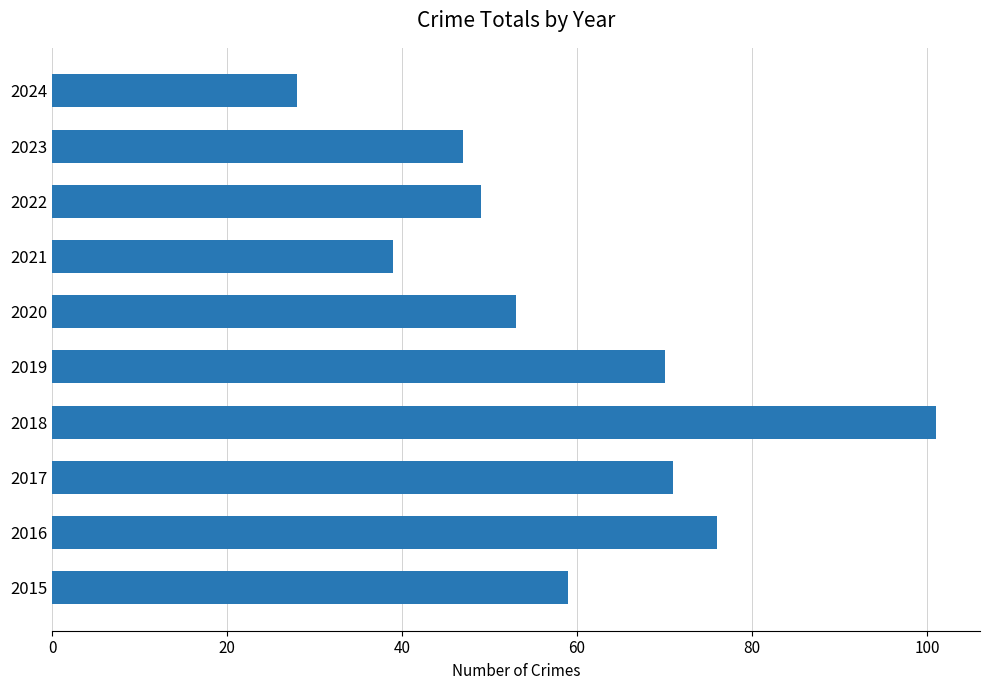

What is the change in value from 2016 to 2018?

+25